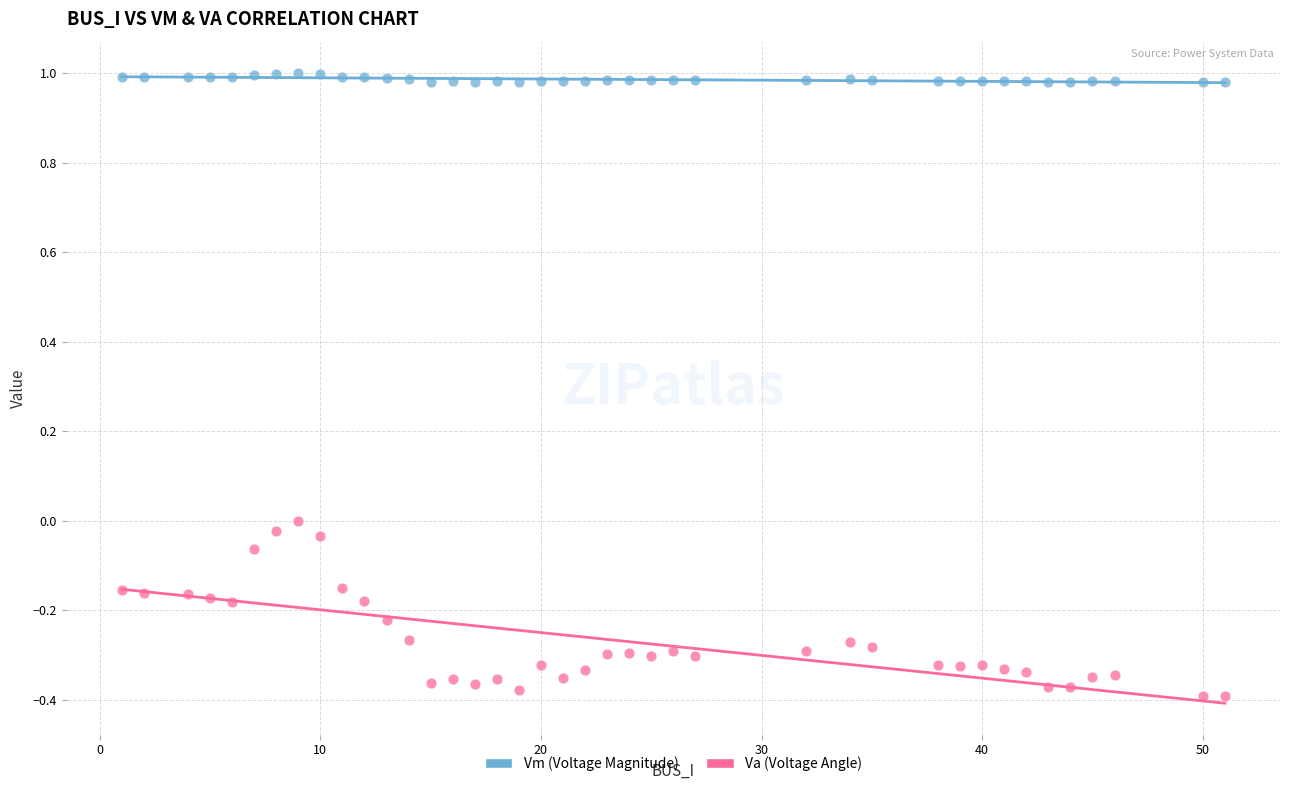

Which series has the widest spread of Y values?

Va (Voltage Angle)